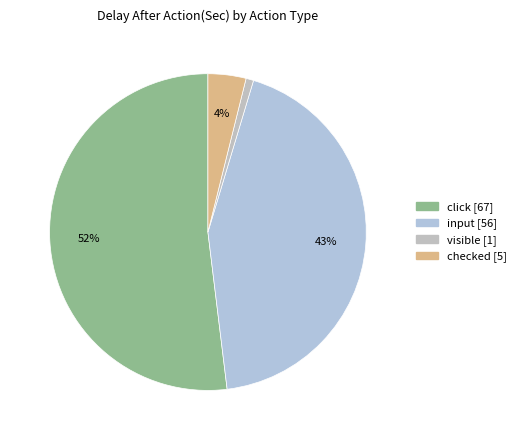

To the nearest percent, what is the average slice percentage?

25%